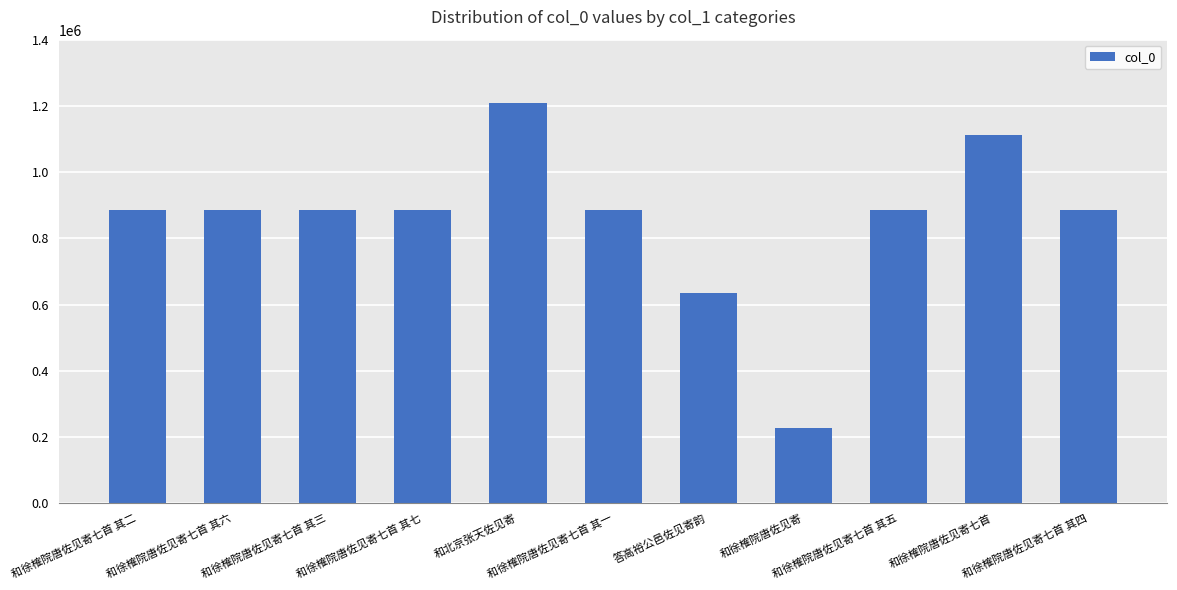

Does the chart contain any negative values?

No